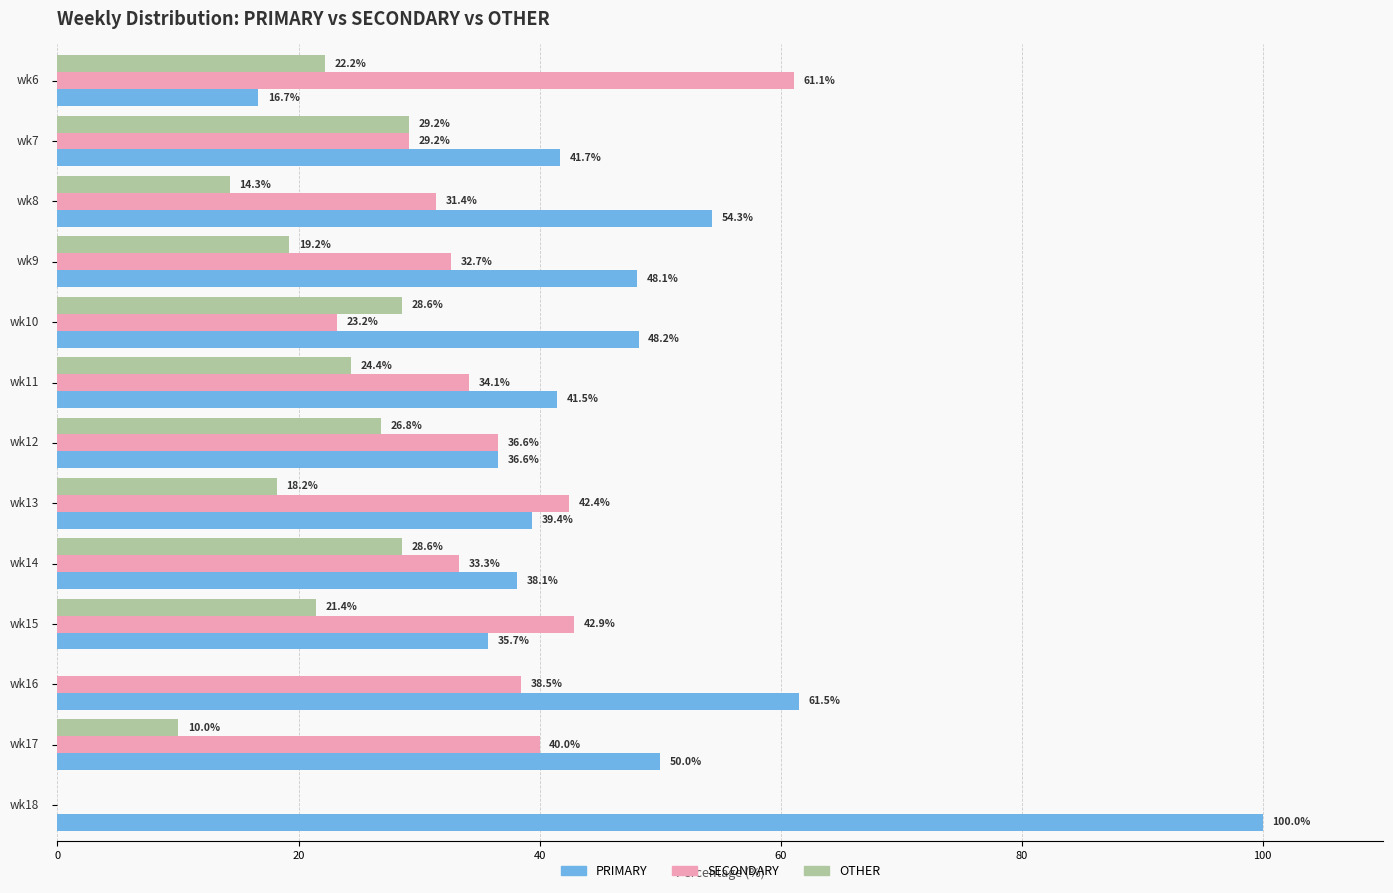

Which series has the widest spread of values?

PRIMARY